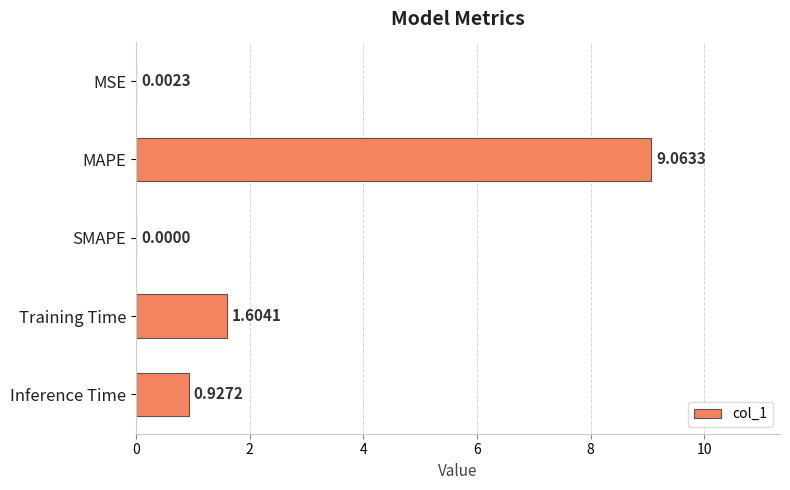

What is the sum of all values?

11.6